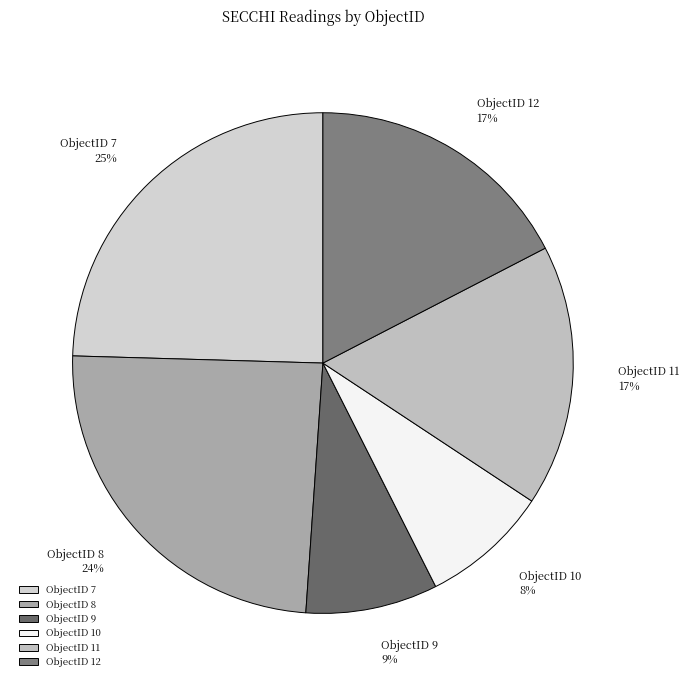

Do ObjectID 11 and ObjectID 12 together represent more than half of the pie?

No